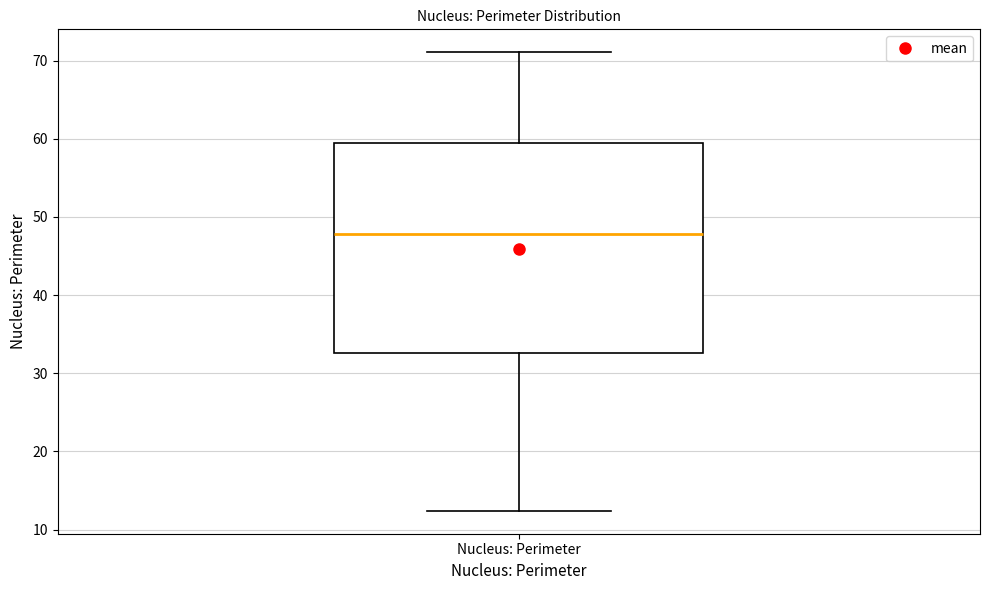

Transcribe this box plot: give where the median line is, the range the box spans, and where the two whiskers end, as read against the y-axis. The values are not printed on the chart, so give them approximately, as read against the axis.

median 48, box 33 to 59, whiskers 12 to 71